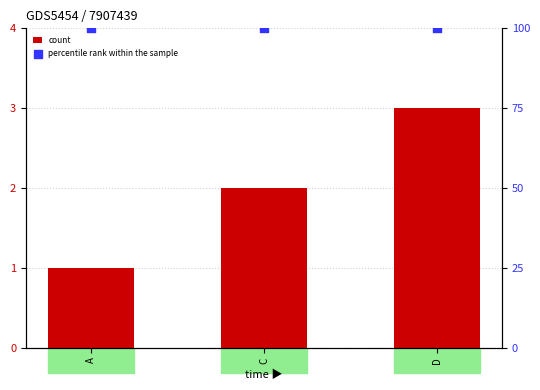

Which series reaches the minimum Y coordinate?

count